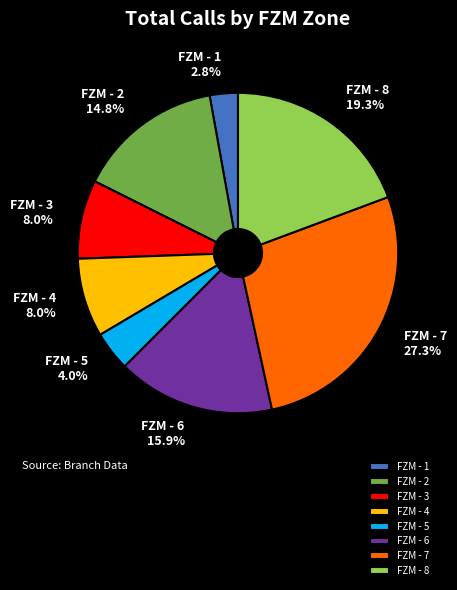

True or false: FZM - 4 accounts for 8% of the total.

True